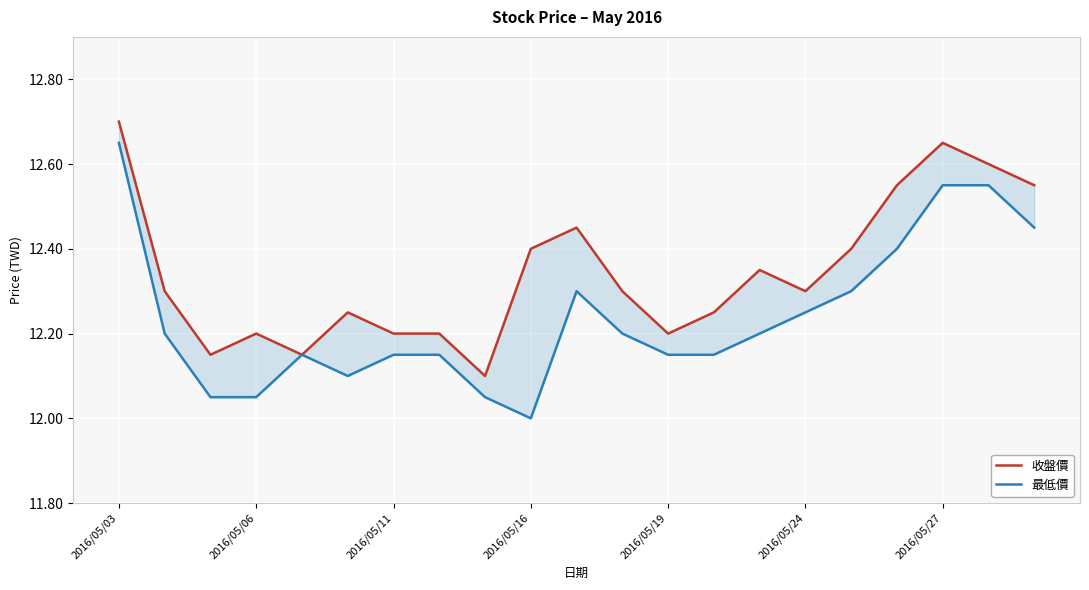

At 2016/05/24, list the series in order from largest to smallest.

收盤價, 最低價